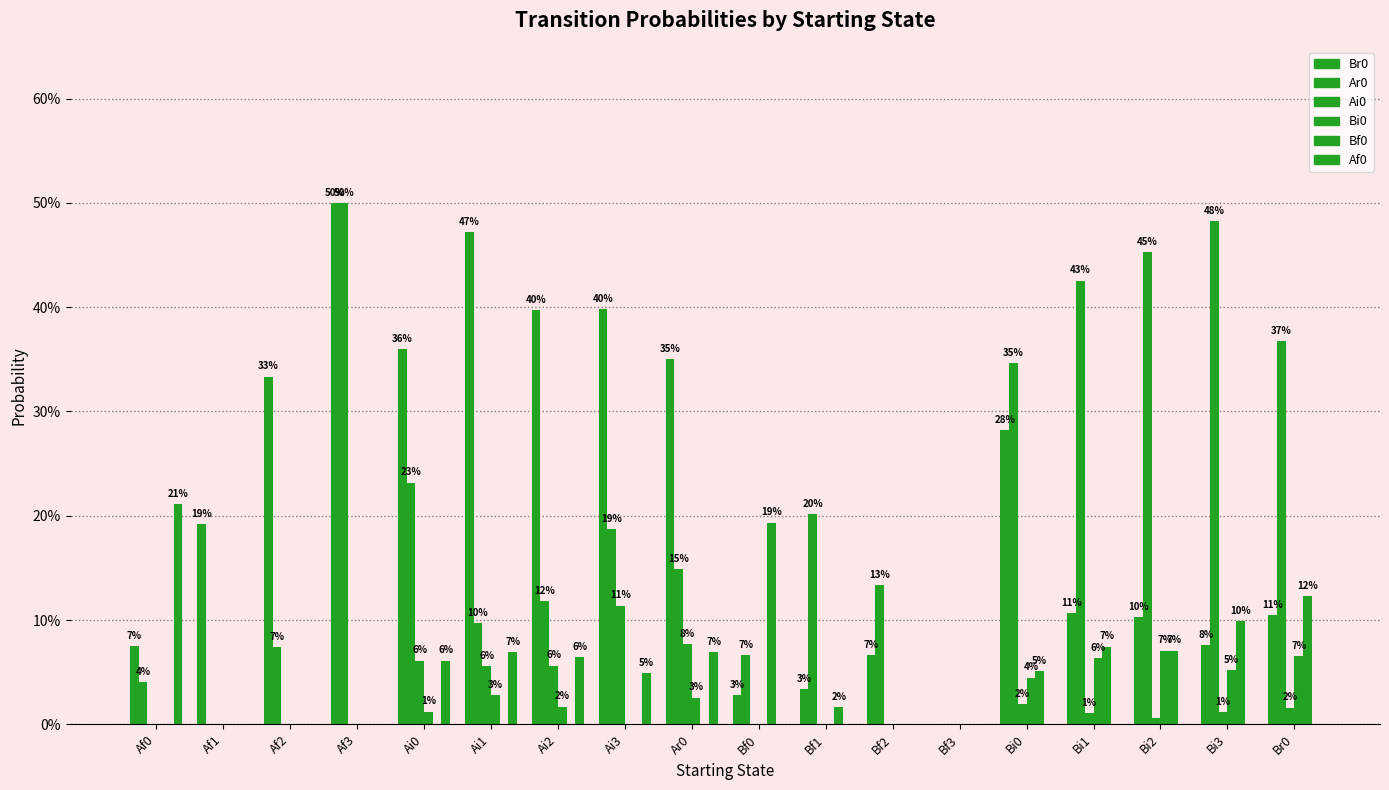

Rank the series at Bi3 from highest to lowest value.

Ar0, Bf0, Br0, Bi0, Ai0, Af0